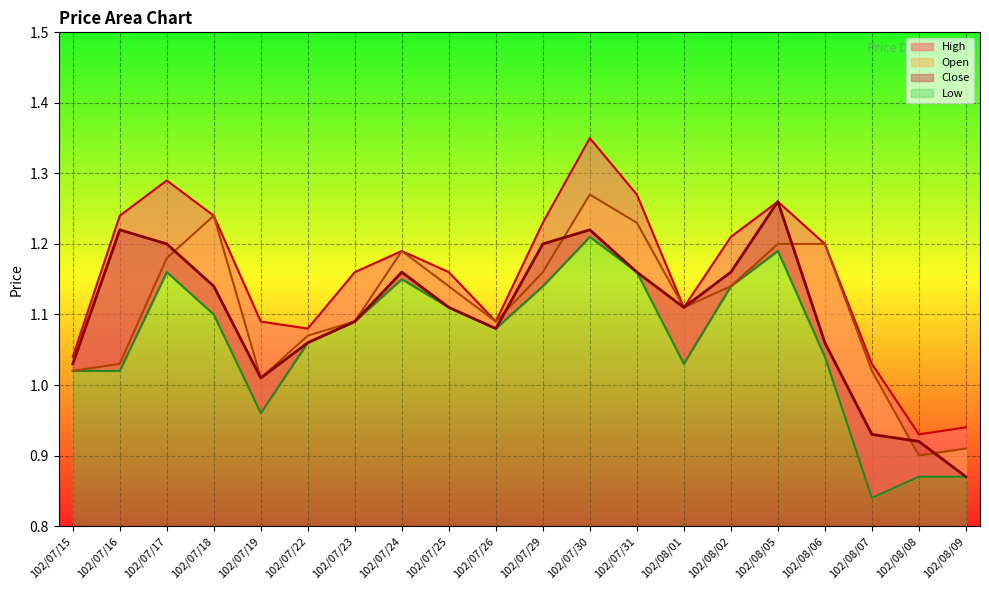

What is the total value across all series at 102/07/19?

4.1